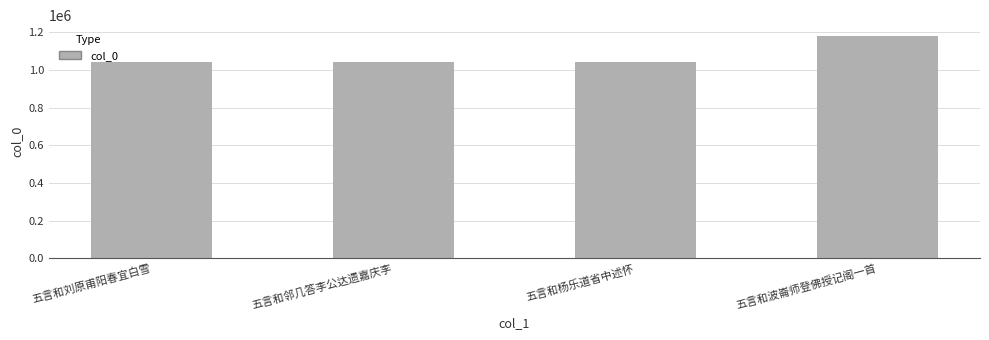

What is the difference between the values at 五言和刘原甫阳春宜白雪 and 五言和波崙师登佛授记阁一首?

134475